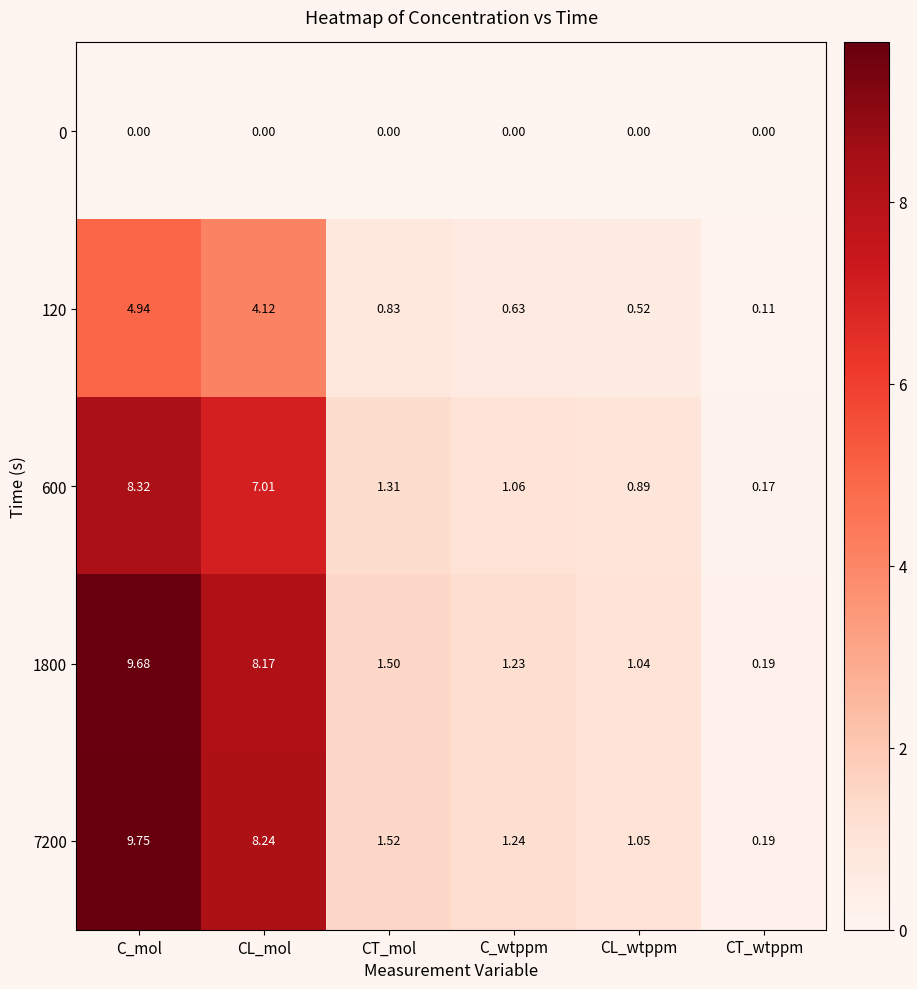

What is the total value across all series at CT_mol?

5.2